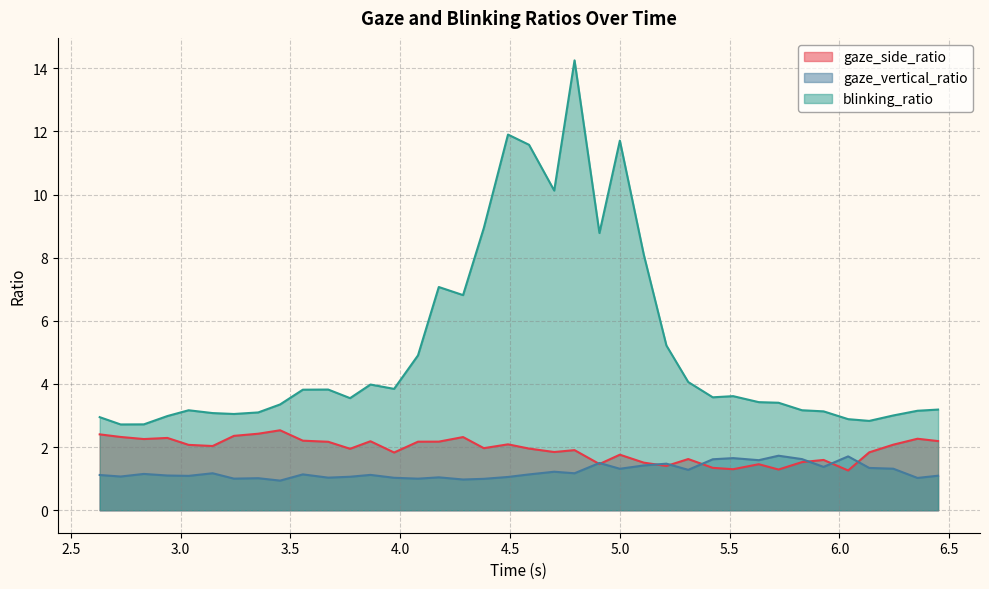

Is it true that gaze_side_ratio equals 1.1 at 3.0367720127105713?

False